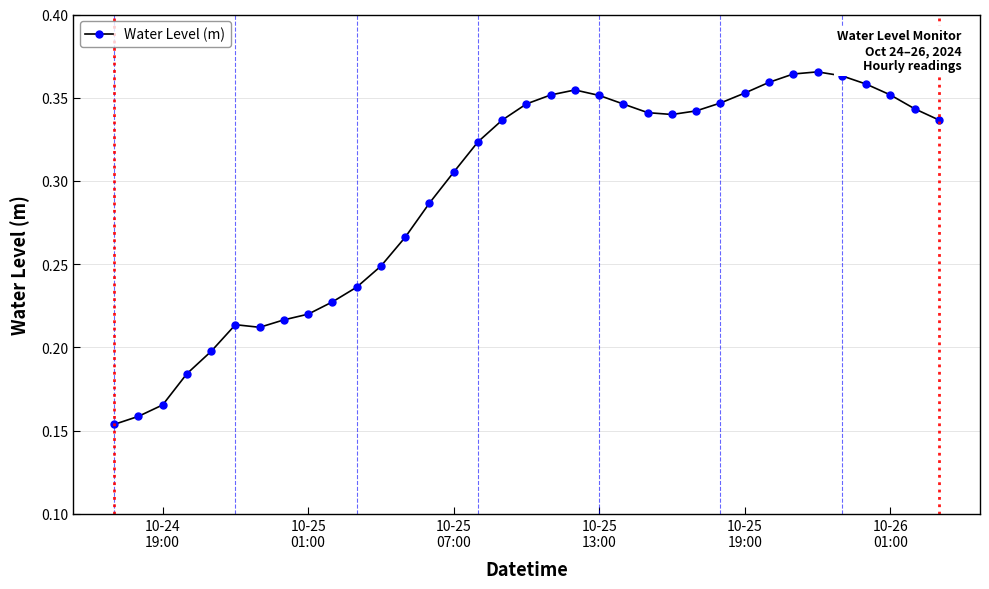

True or false: there are more than 1 points higher than both neighbors.

True